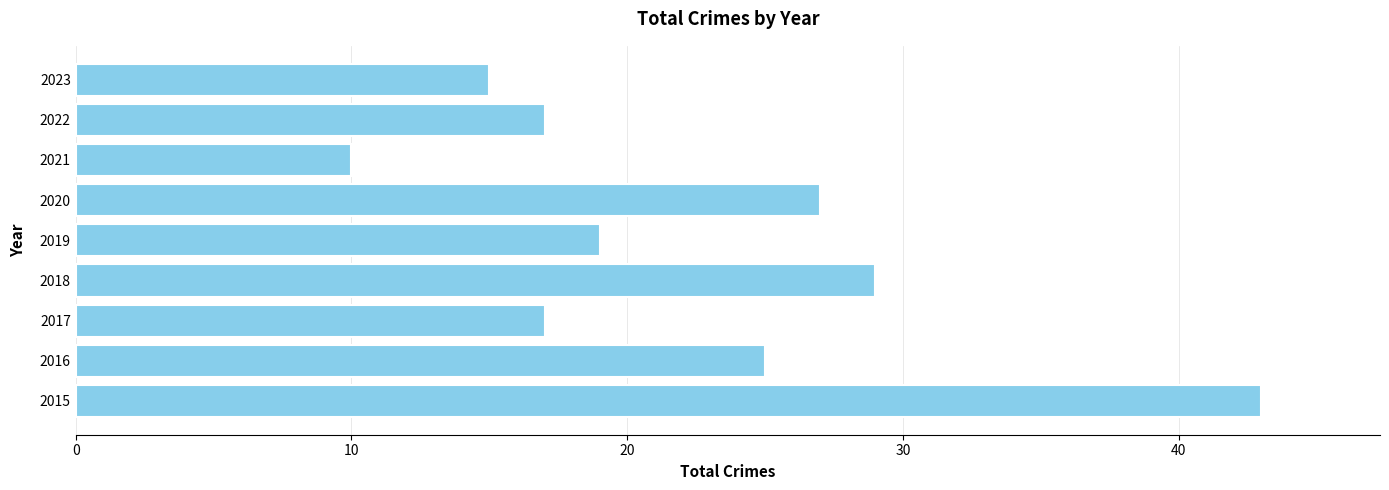

Reading bottom to top, extract all data points from this chart.

43	25	17	29	19	27	10	17	15